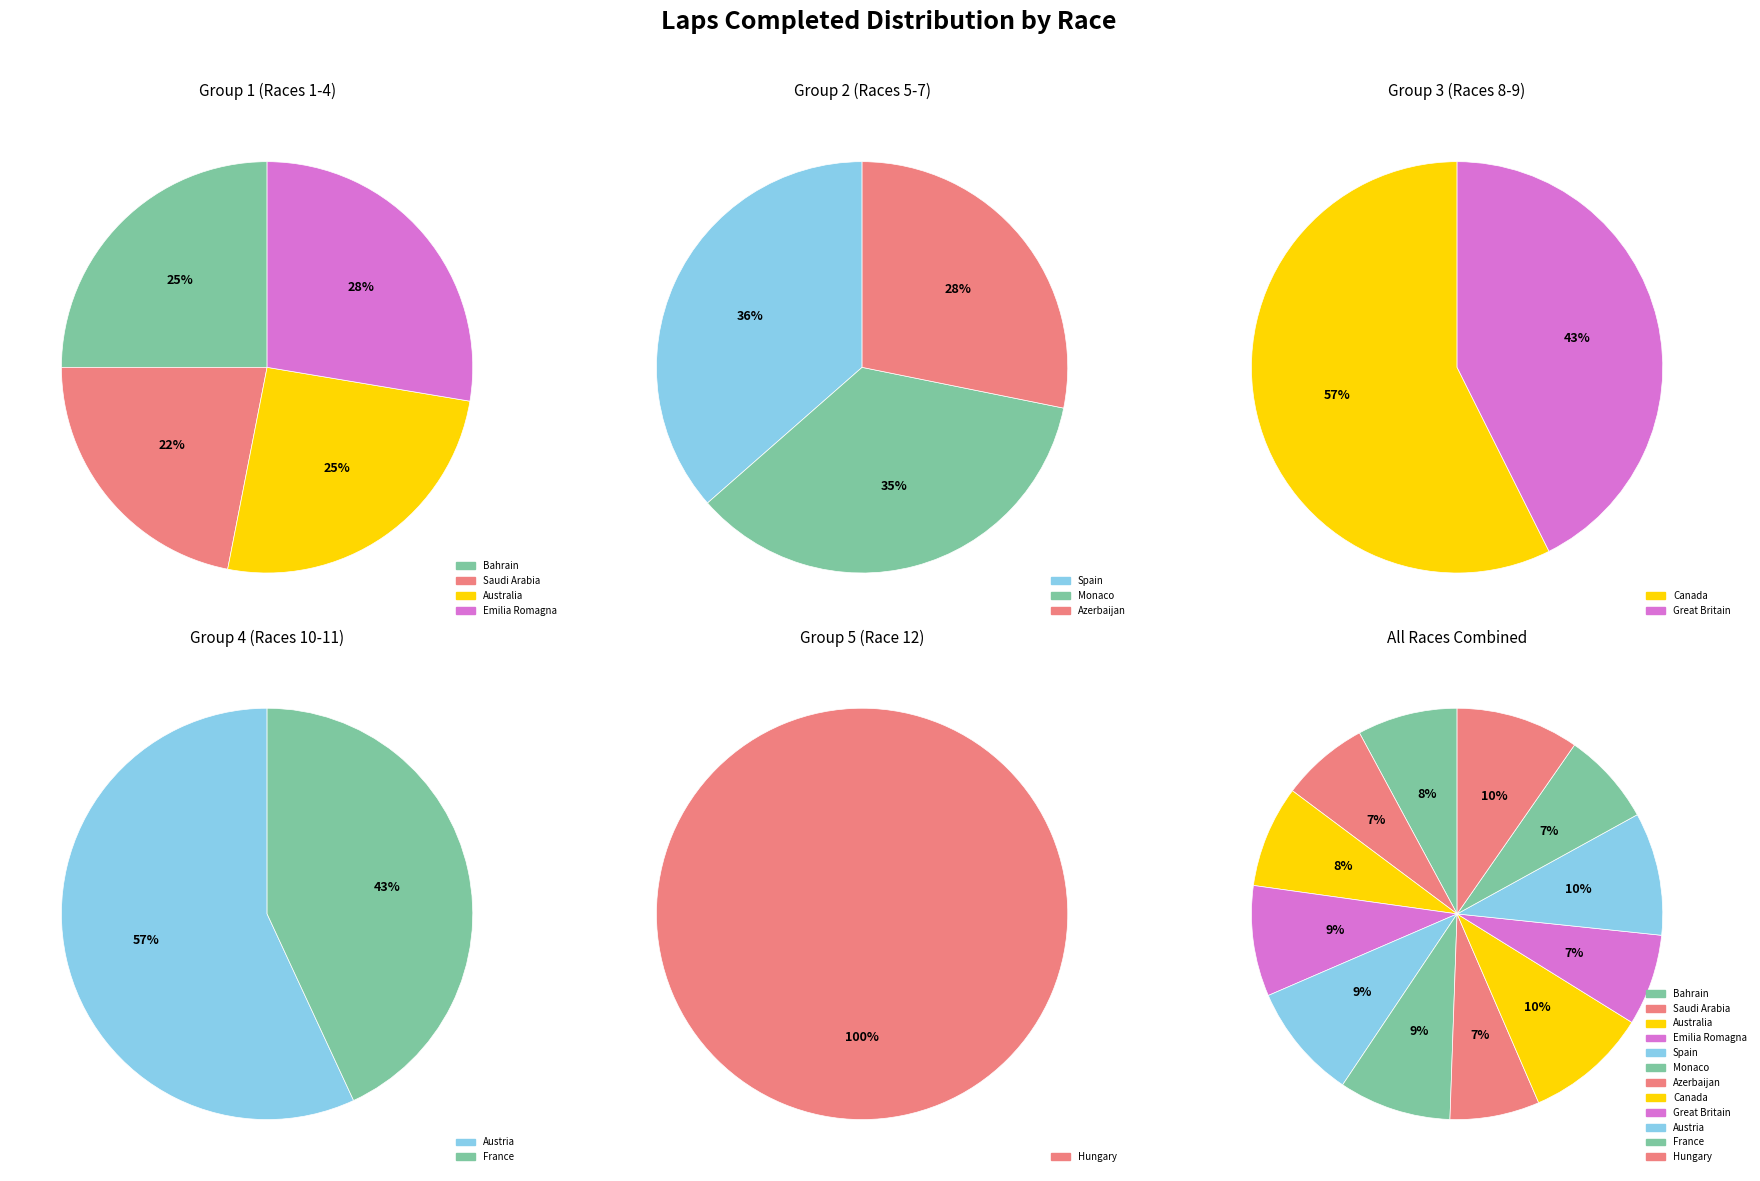

What percentage is the Emilia Romagna slice, to the nearest percent?

9%